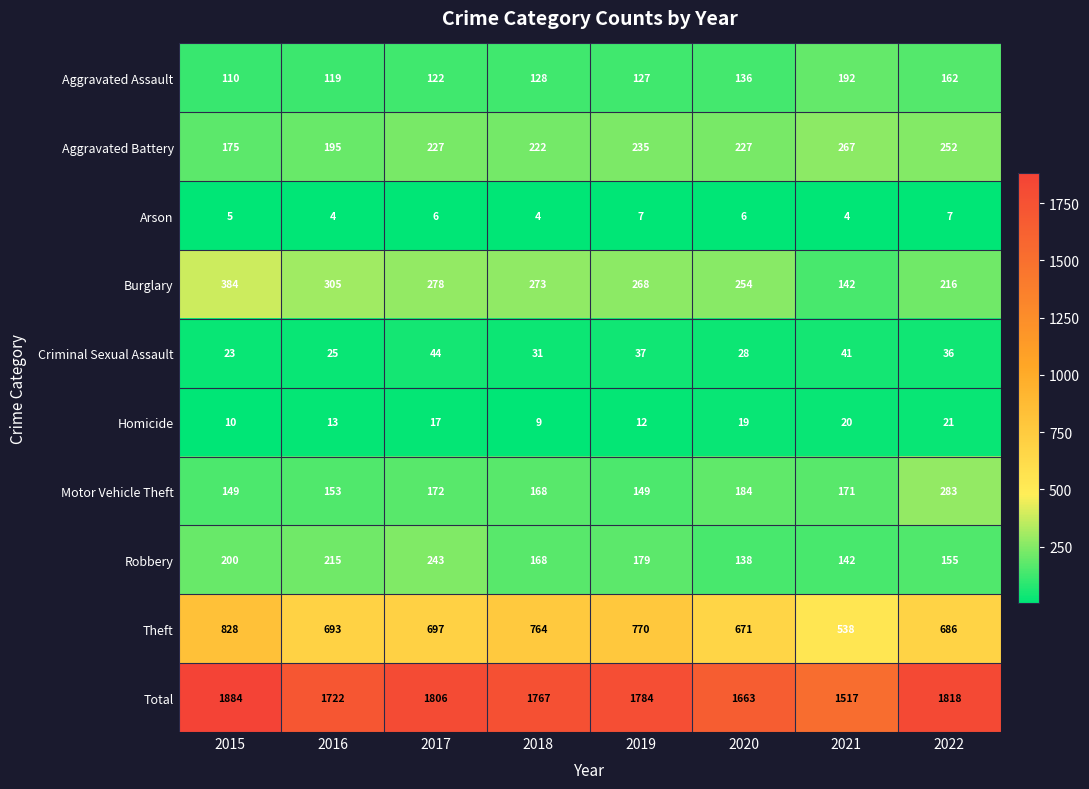

The value of Arson at 2015 is 5. True or false?

True